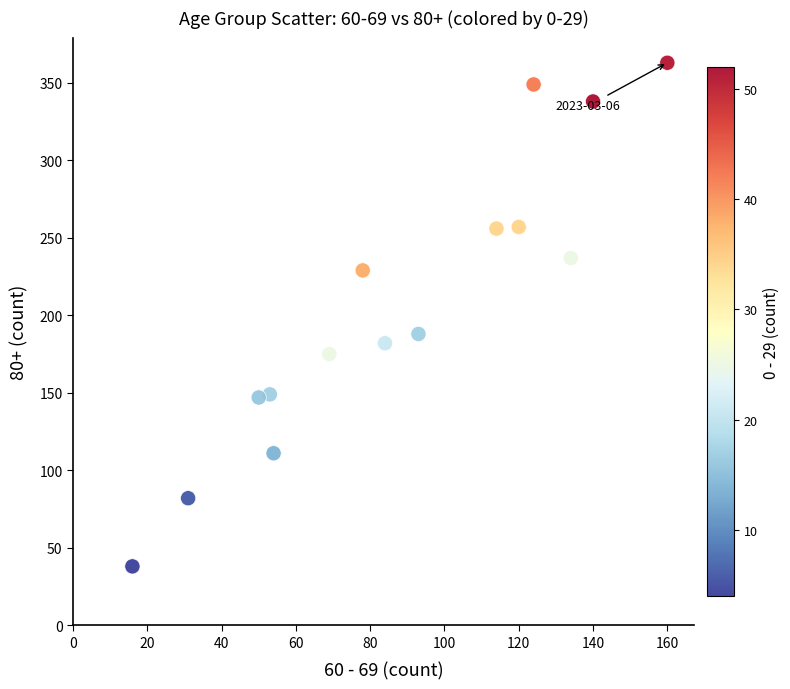

What Y value in the scatter plot is closest to 200?

188